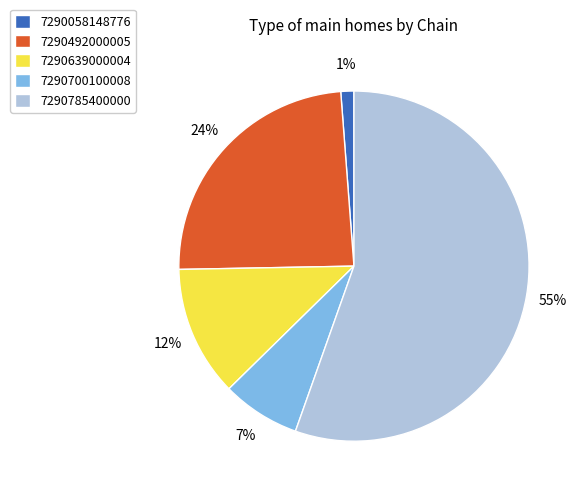

Does any single category account for the majority?

Yes